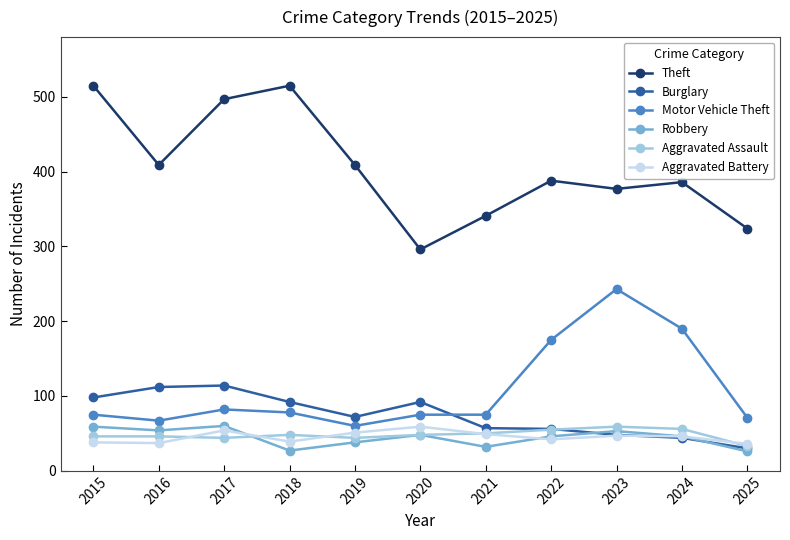

How many series are shown in this chart?

6